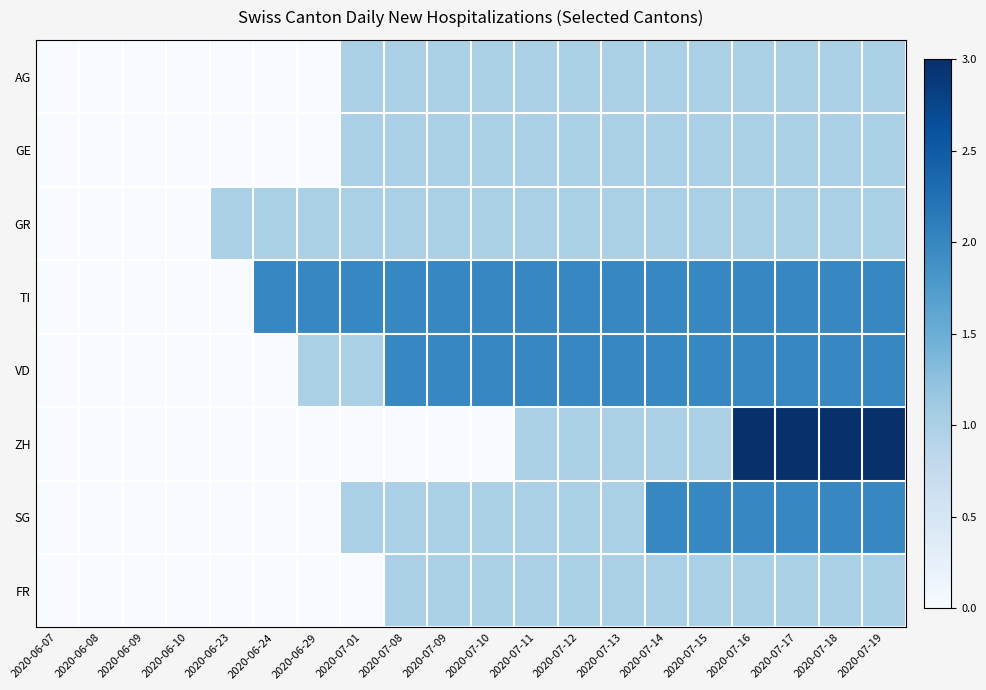

Count the number of data series in this chart.

8